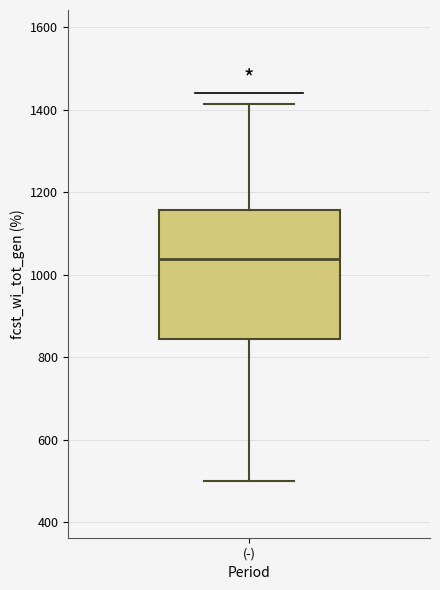

Where does the upper whisker of the box for (-) end on the y-axis? The values are not printed on the chart, so give them approximately, as read against the axis.

1420